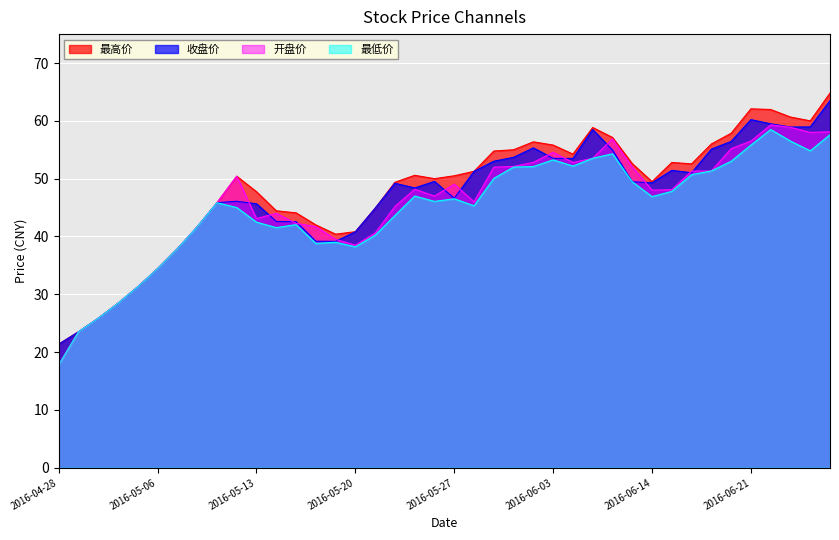

How many categories are shown in the chart?

40